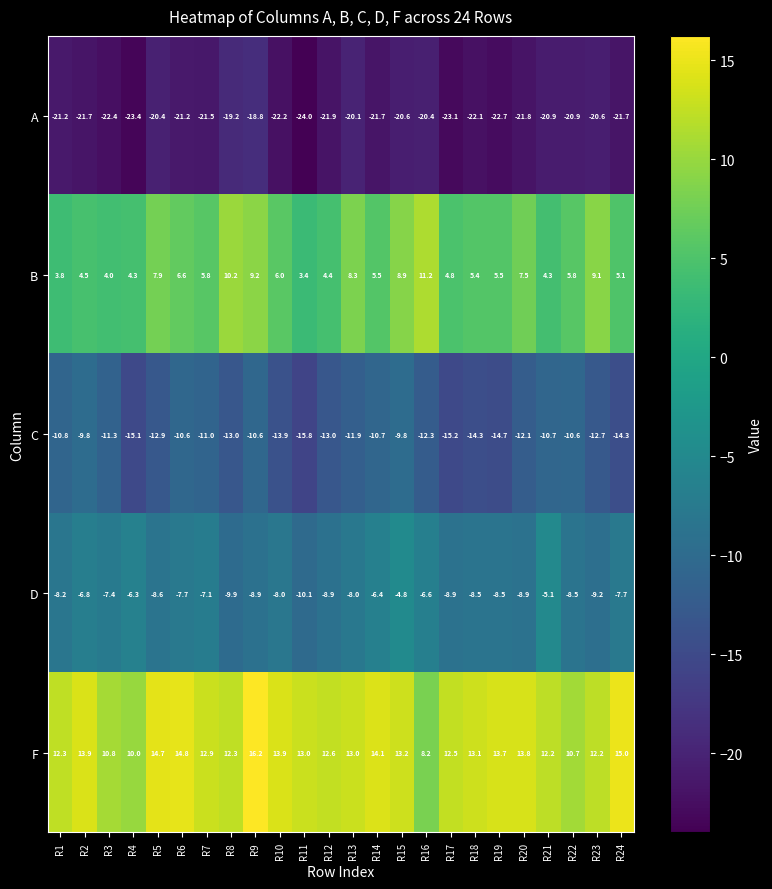

What value does the F series have at R22?

10.7